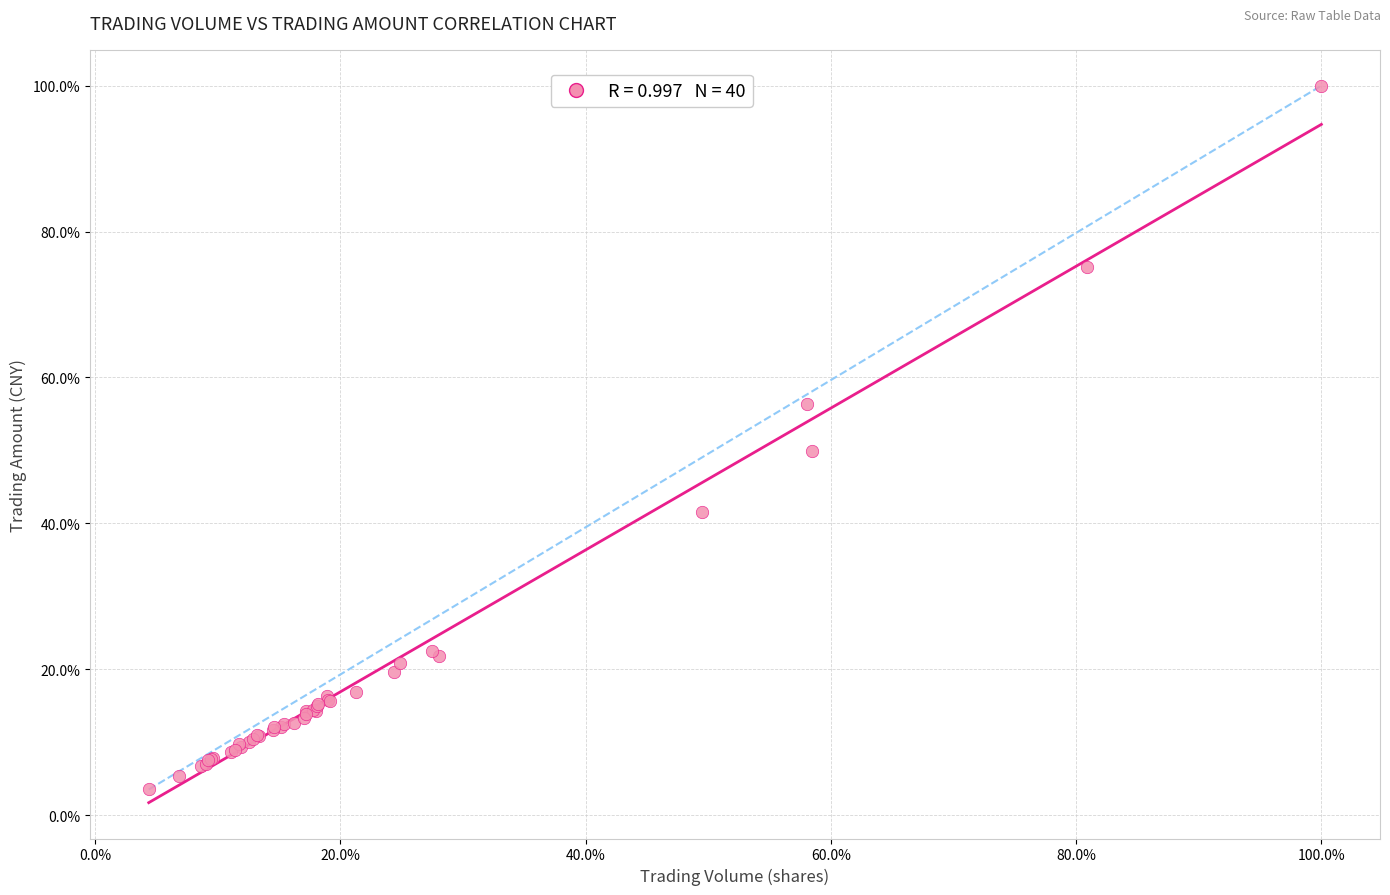

What Y value in the scatter plot is closest to 51?

49.9